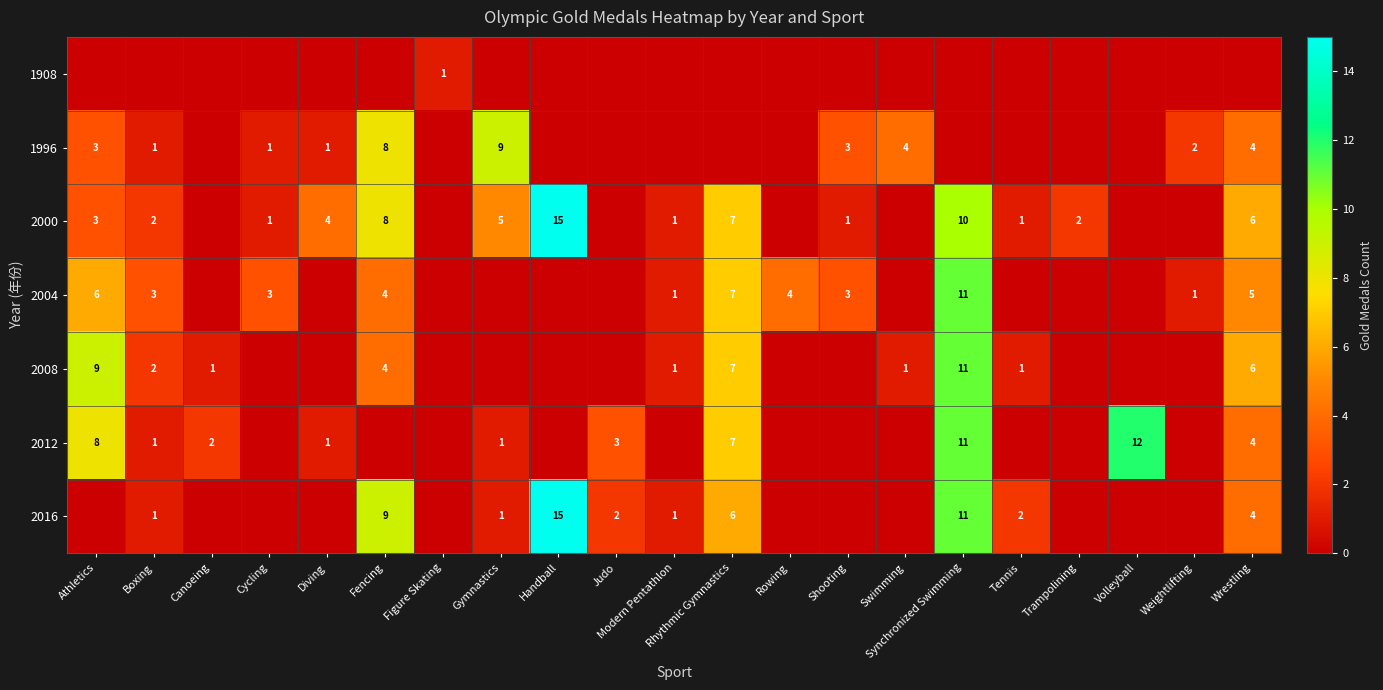

The 2000 series shows 3 at Wrestling. True or false?

False